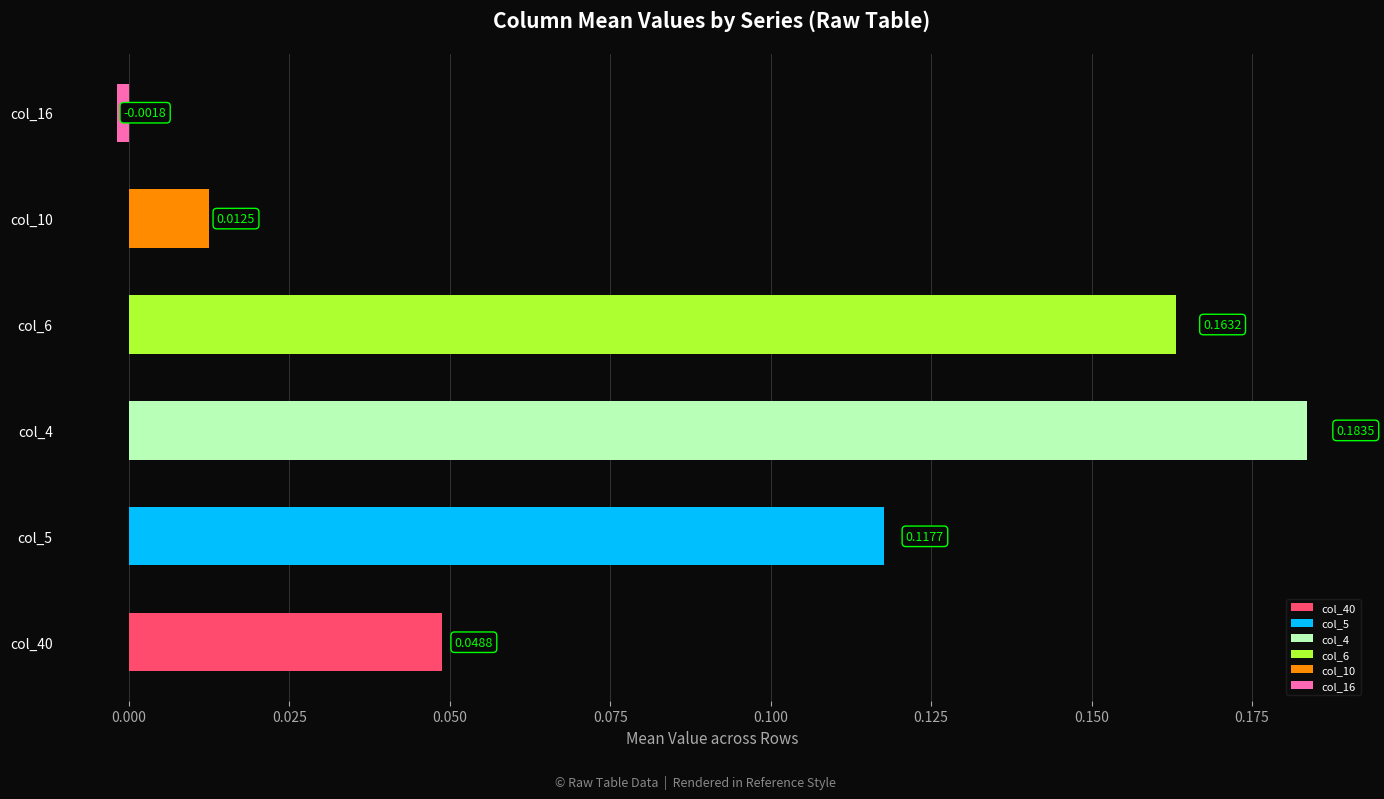

Is it true that col_10 equals 0.0 at 21?

False